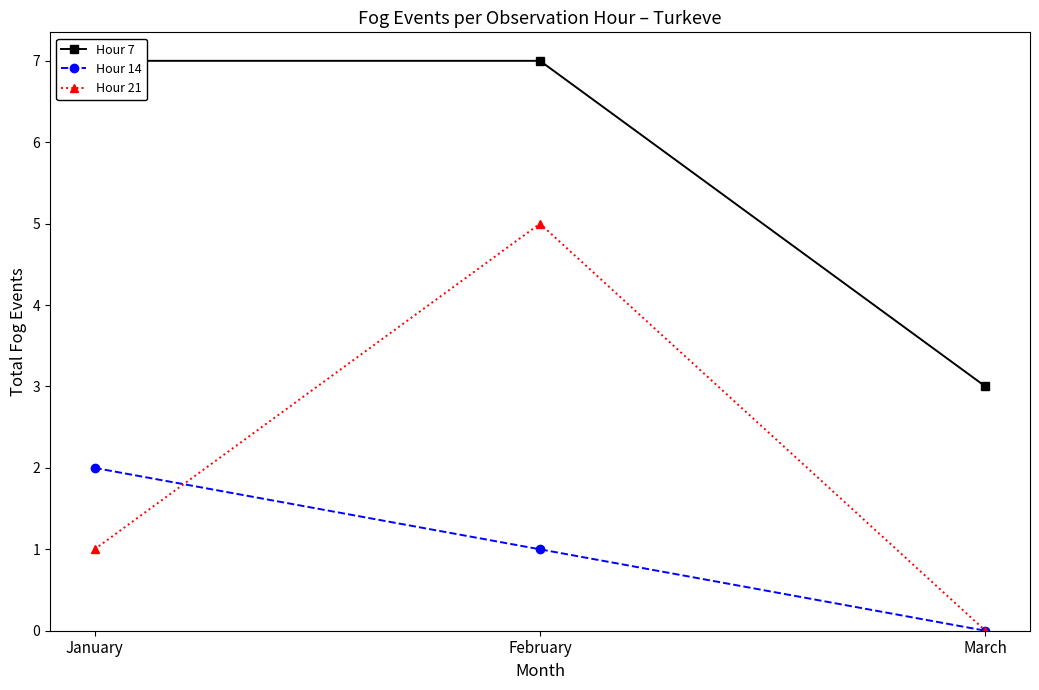

At which category is the sum across all series the highest?

February